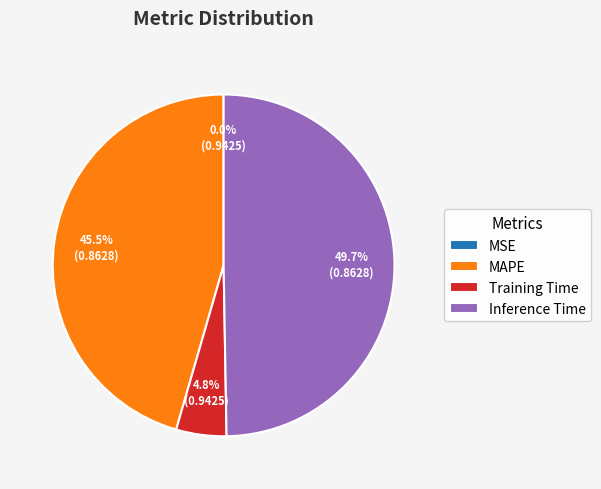

What portion of the pie excludes Training Time?

95.2%